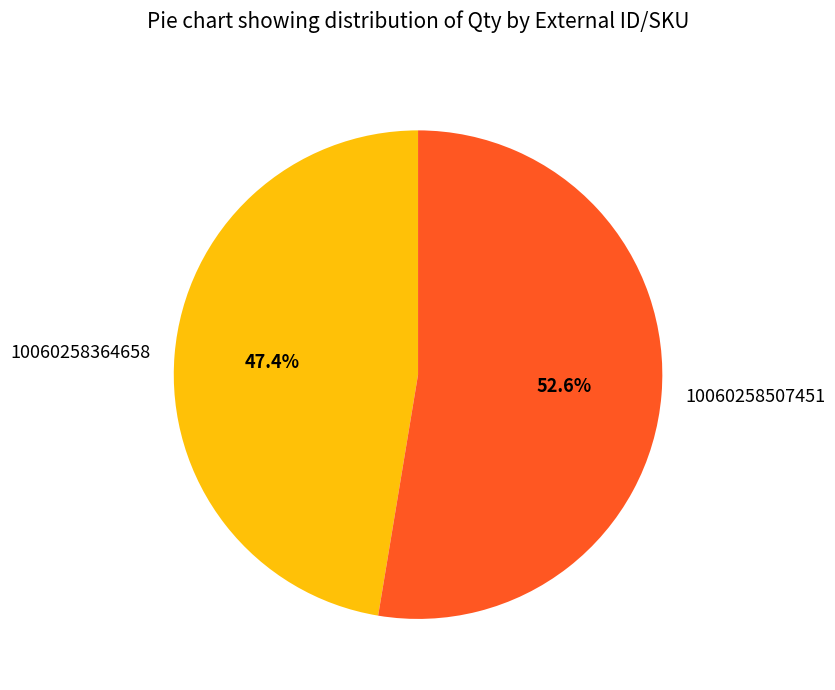

Is there any slice that represents more than half of the pie?

Yes